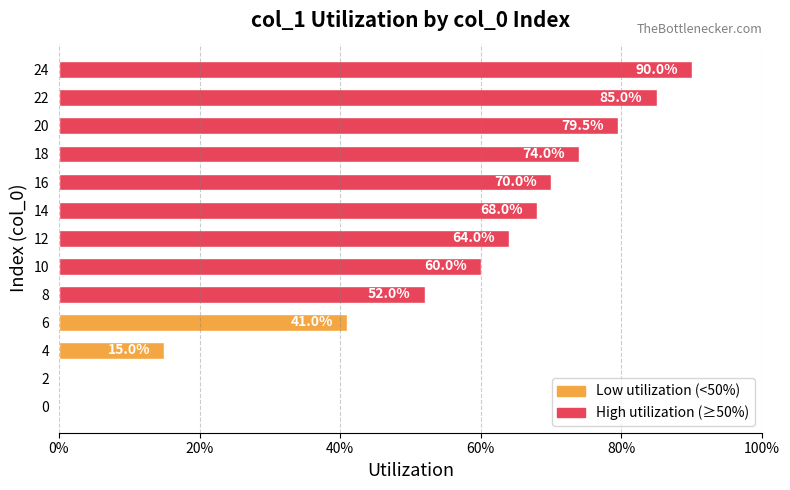

The value at 8 is 0.3. True or false?

False